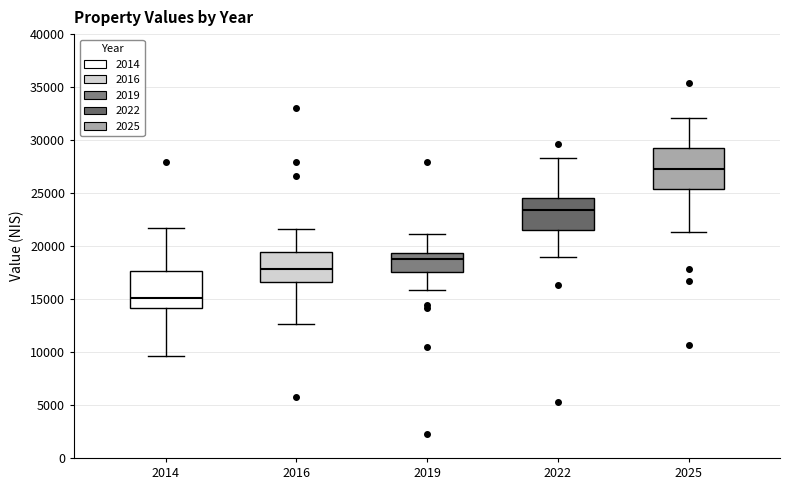

Reading left to right, transcribe this box plot: for each box, give where its median line is, the range the box spans, and where its two whiskers end, as read against the y-axis. The values are not printed on the chart, so give them approximately, as read against the axis.

2014: median 15000, box 14000 to 17500, whiskers 9500 to 21500
2016: median 18000, box 16500 to 19500, whiskers 12500 to 21500
2019: median 19000, box 17500 to 19500, whiskers 16000 to 21000
2022: median 23500, box 21500 to 24500, whiskers 19000 to 28500
2025: median 27500, box 25500 to 29000, whiskers 21500 to 32000